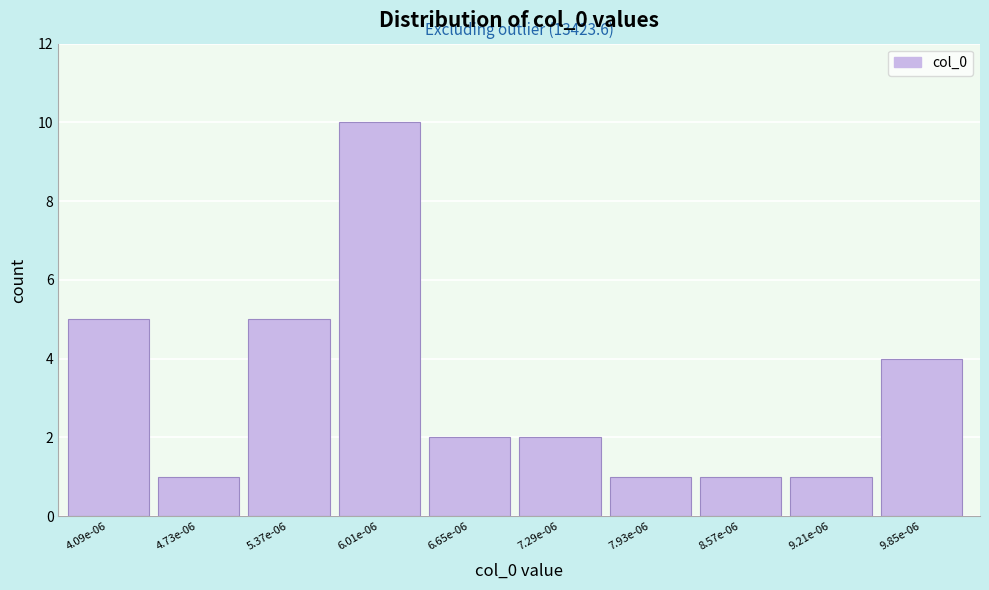

Reading right to left, list all the values displayed in this chart.

9.85e-06=4	9.21e-06=1	8.57e-06=1	7.93e-06=1	7.29e-06=2	6.65e-06=2	6.01e-06=10	5.37e-06=5	4.73e-06=1	4.09e-06=5